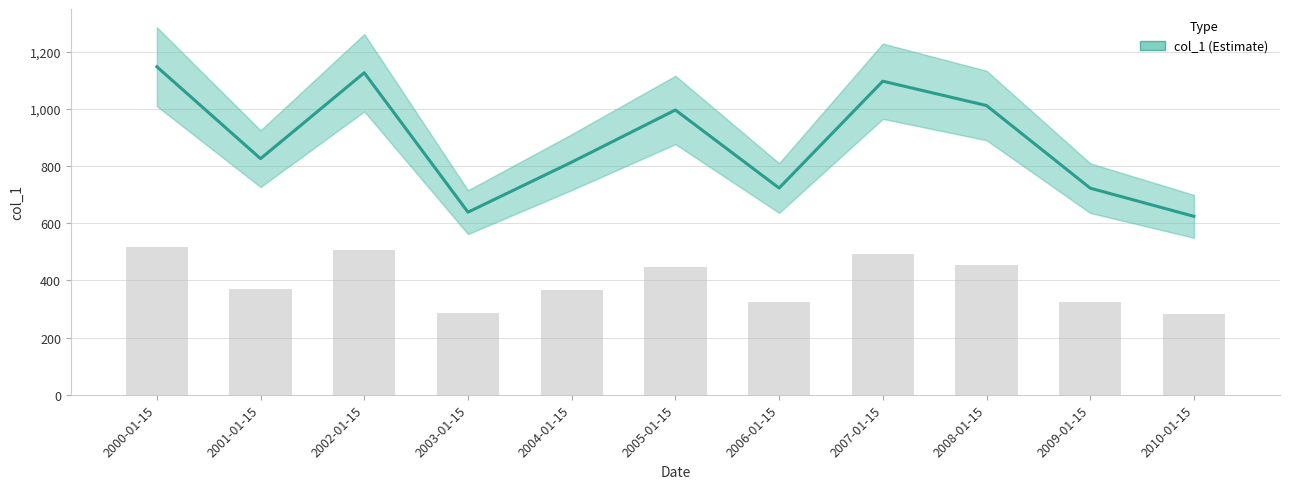

What is the ratio of the value at 2007-01-15 to the value at 2009-01-15?

1.5